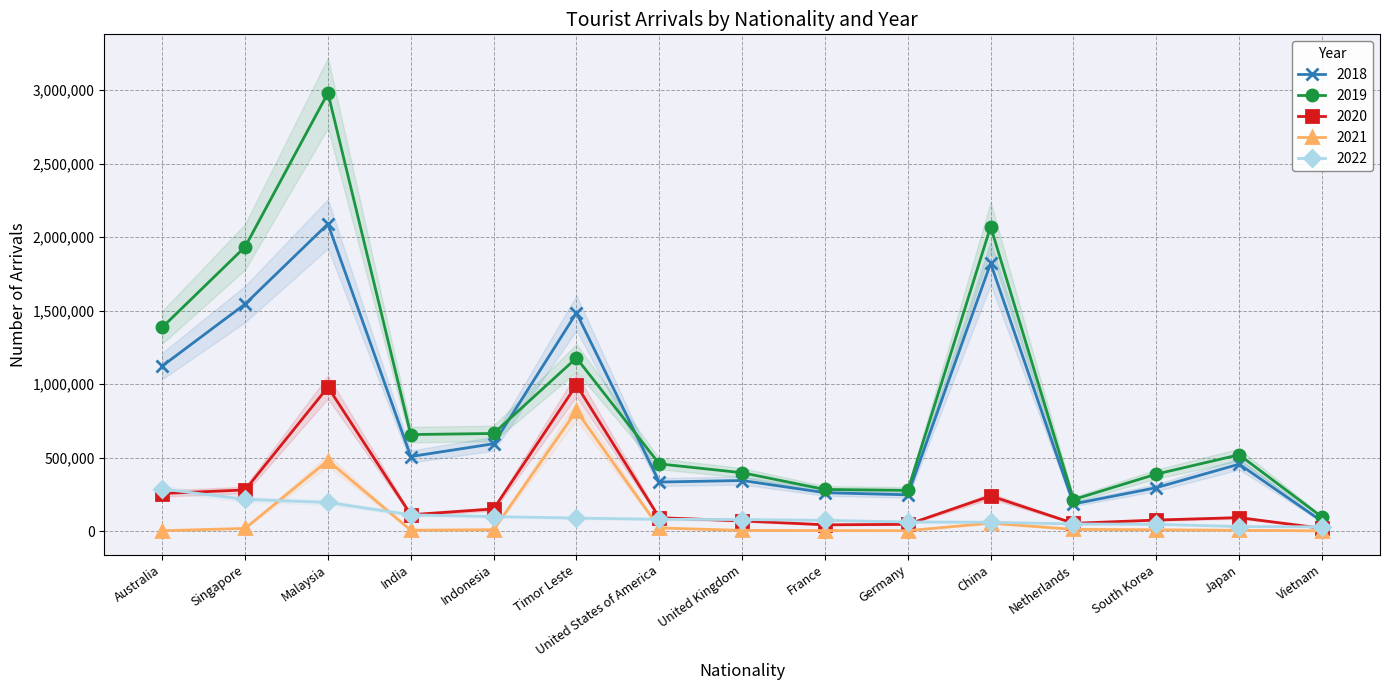

Does the chart have visible grid lines?

Yes